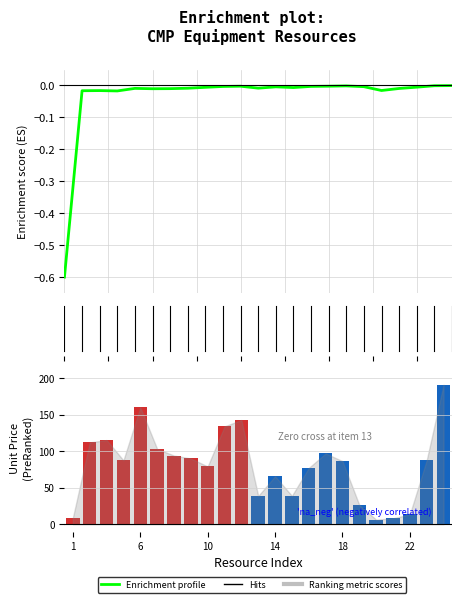

What is the value of the Unit Price bar at the 20th from the left?

8.1